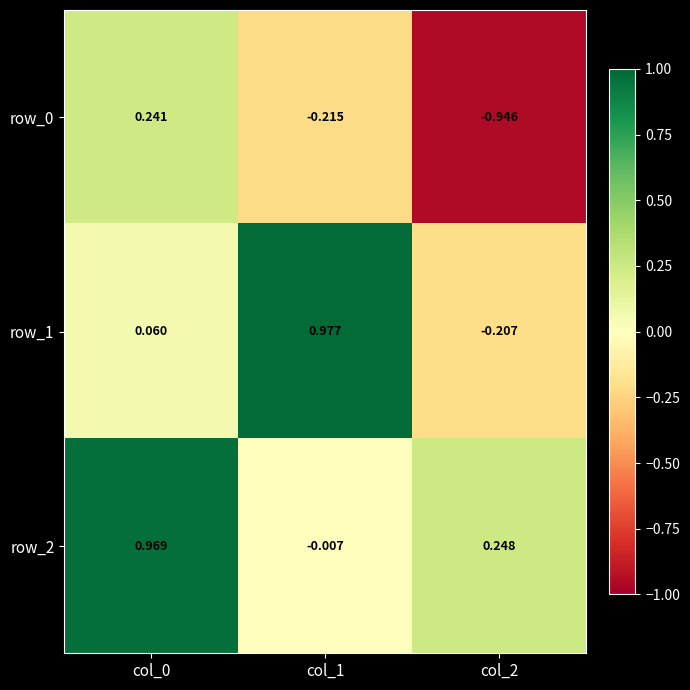

List the labels in order of row_0 value, smallest first.

col_2, col_1, col_0